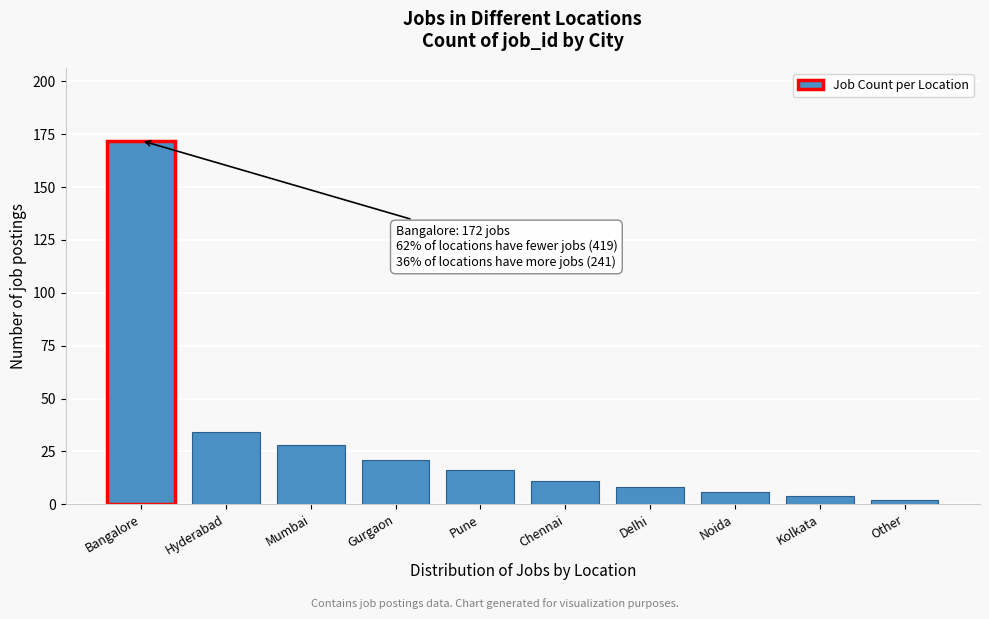

Reading left to right, extract all data points from this chart.

Bangalore=172	Hyderabad=34	Mumbai=28	Gurgaon=21	Pune=16	Chennai=11	Delhi=8	Noida=6	Kolkata=4	Other=2